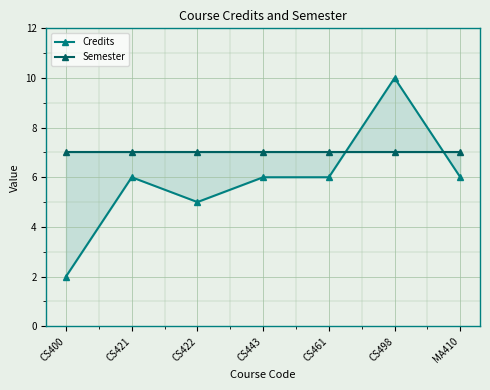

Which category has the highest value in the Credits series?

CS498